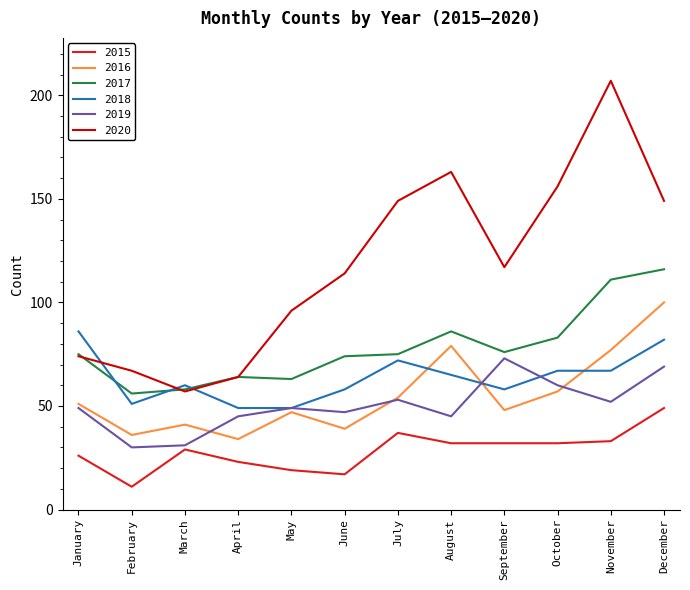

True or false: 2016 has more than 1 points higher than both neighbors.

True